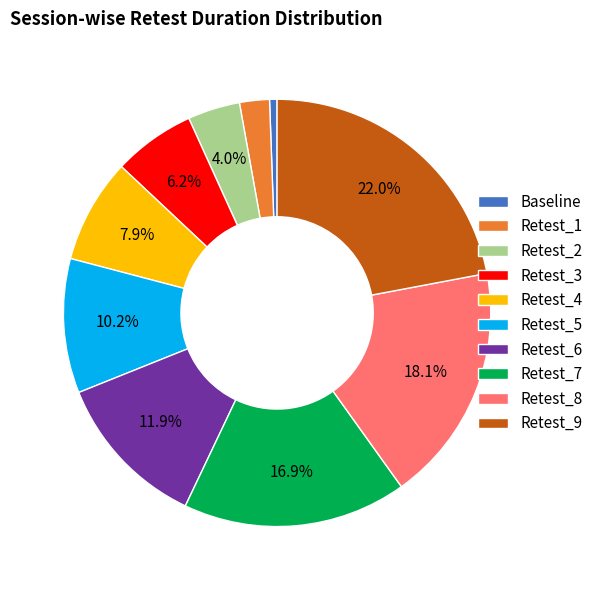

What is the smallest slice in the pie chart?

Baseline